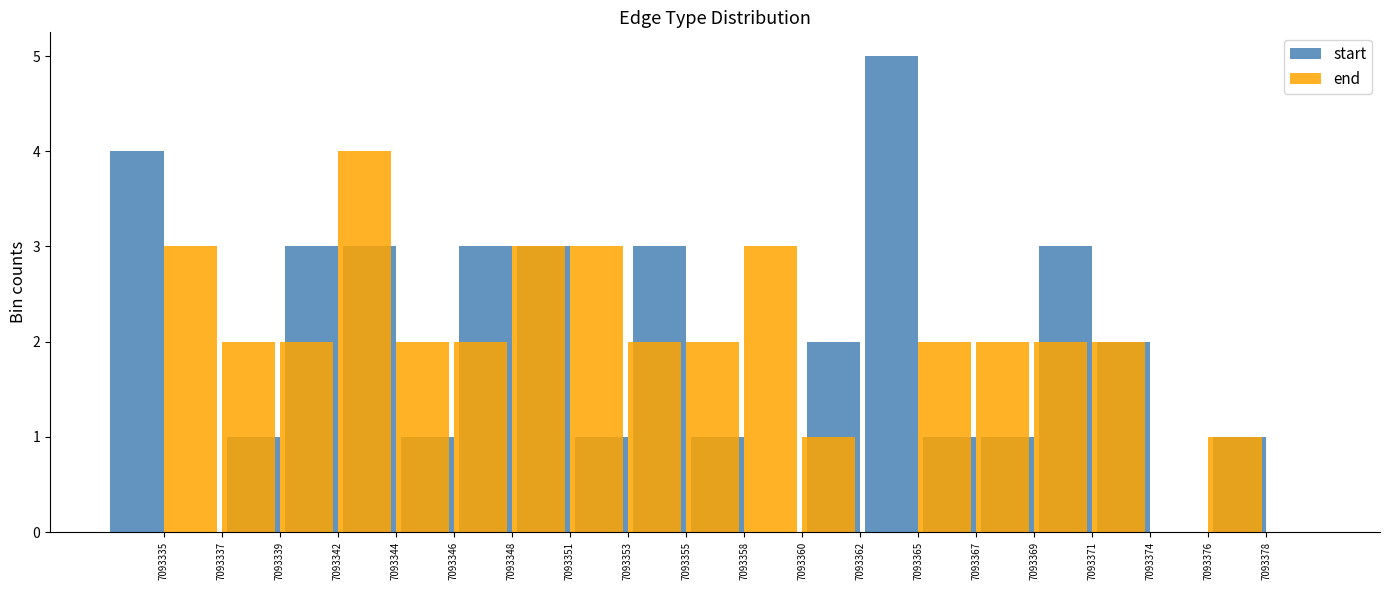

How many bars are there in total?

40